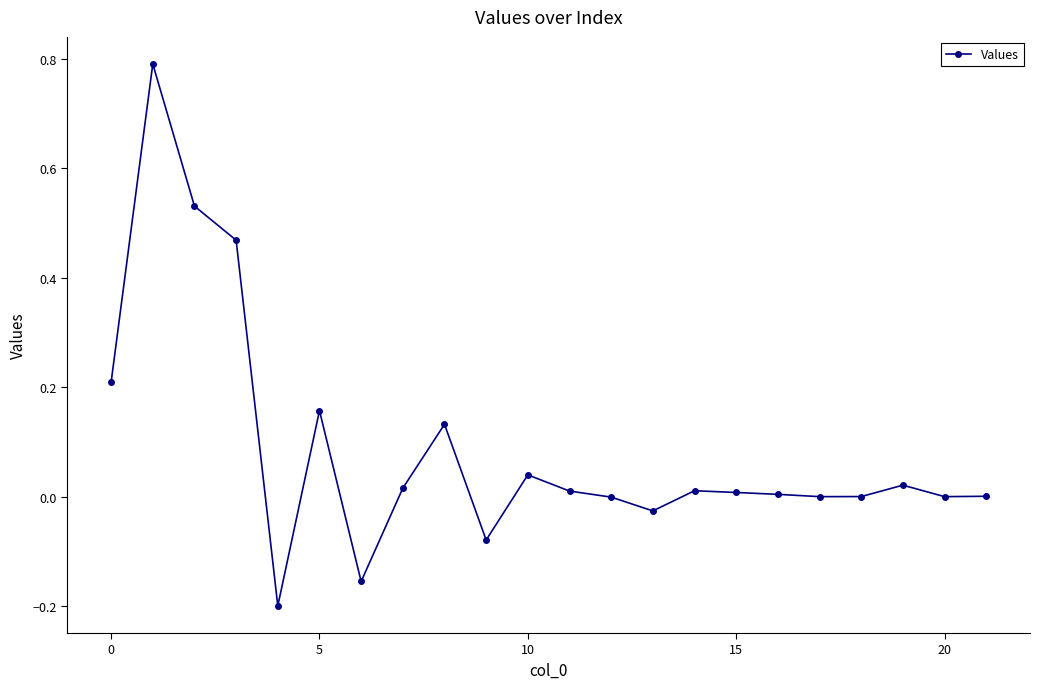

What is the greatest value displayed?

0.8